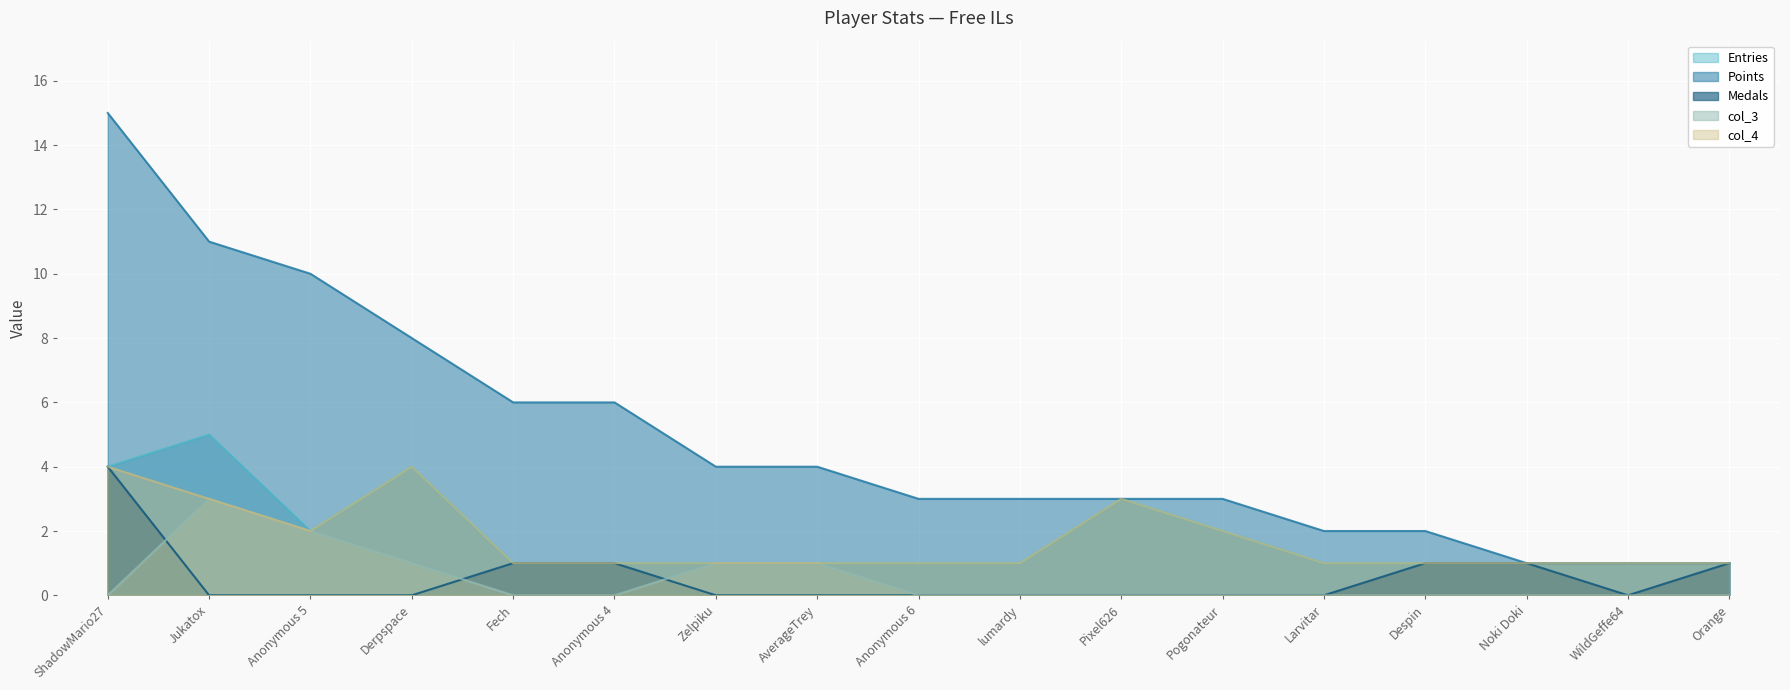

True or false: Entries has a value of 1 at Anonymous 6.

True